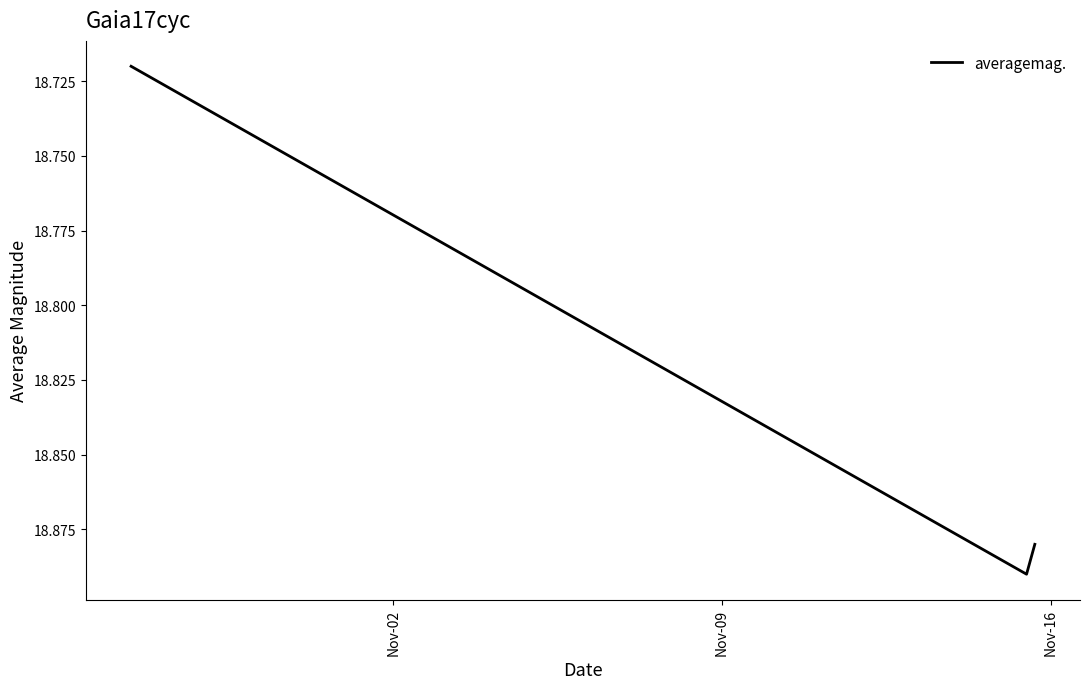

How many lines are shown in the chart?

1